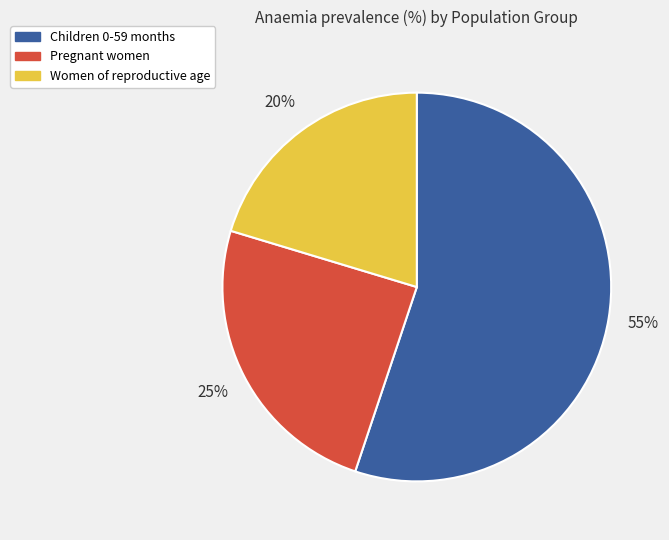

To the nearest percent, what is the combined percentage of Pregnant women and Women of reproductive age?

45%